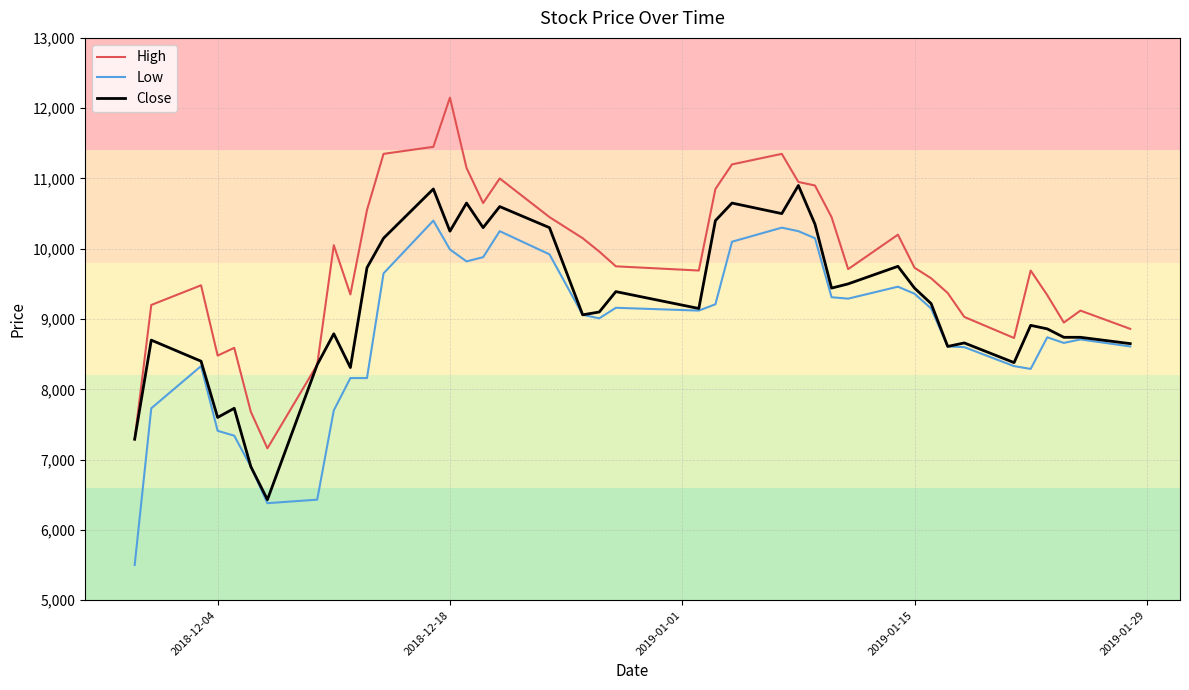

Which series has the largest total across all categories?

High